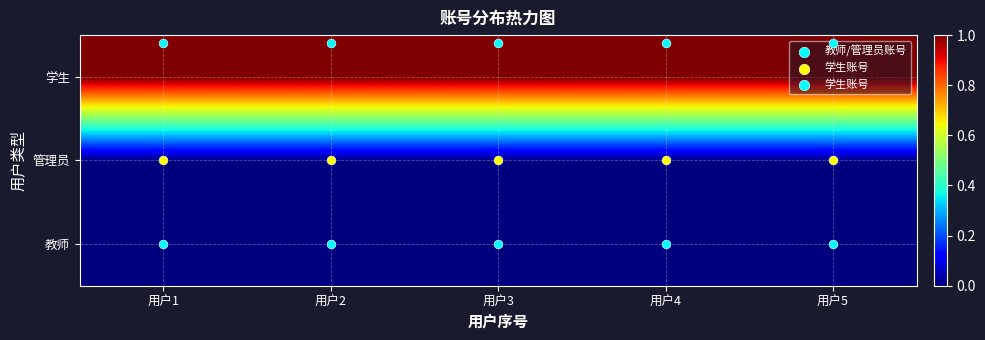

Which label corresponds to the largest value in the chart?

用户5